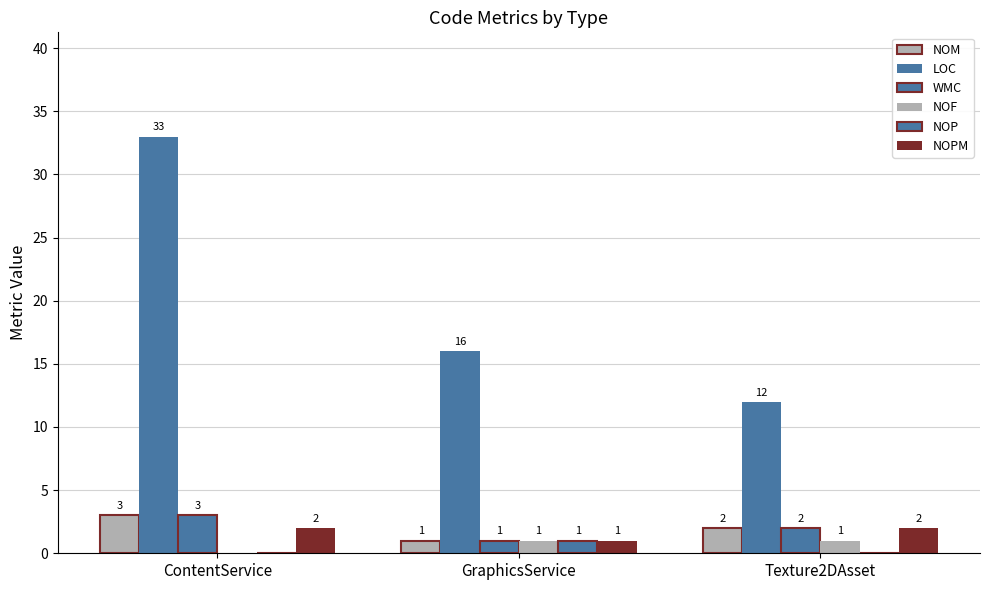

What is the value of the NOF bar at the 3rd from the left?

1